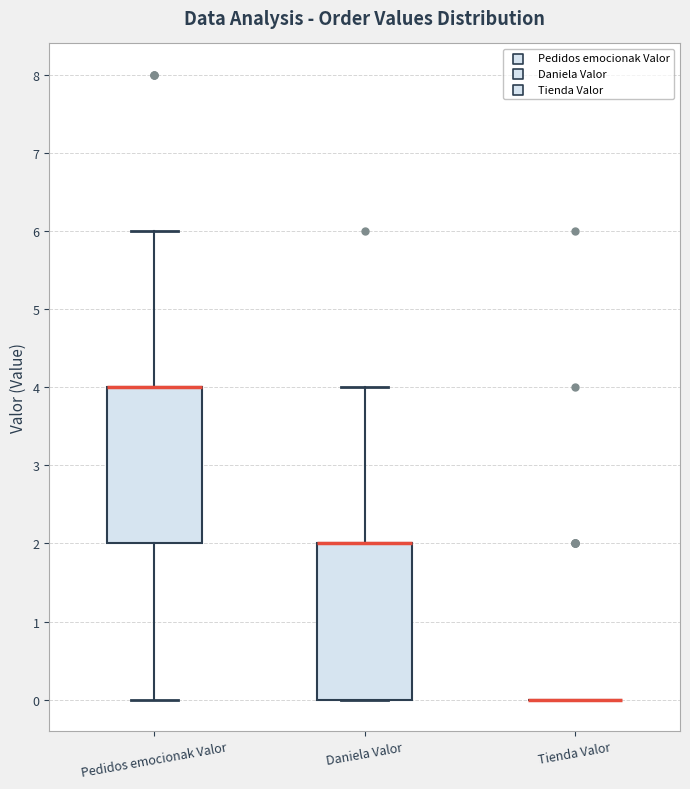

Reading left to right, read every box against the y-axis: the position of its median line, the range the box covers, and the ends of its whiskers. The values are not printed on the chart, so give them approximately, as read against the axis.

Pedidos emocionak Valor: median 4 (drawn on the box's upper edge), box 2 to 4, whiskers 0 to 6
Daniela Valor: median 2 (drawn on the box's upper edge), box 0 to 2, whiskers 0 to 4
Tienda Valor: box collapsed to a line at 0, whiskers 0 to 0